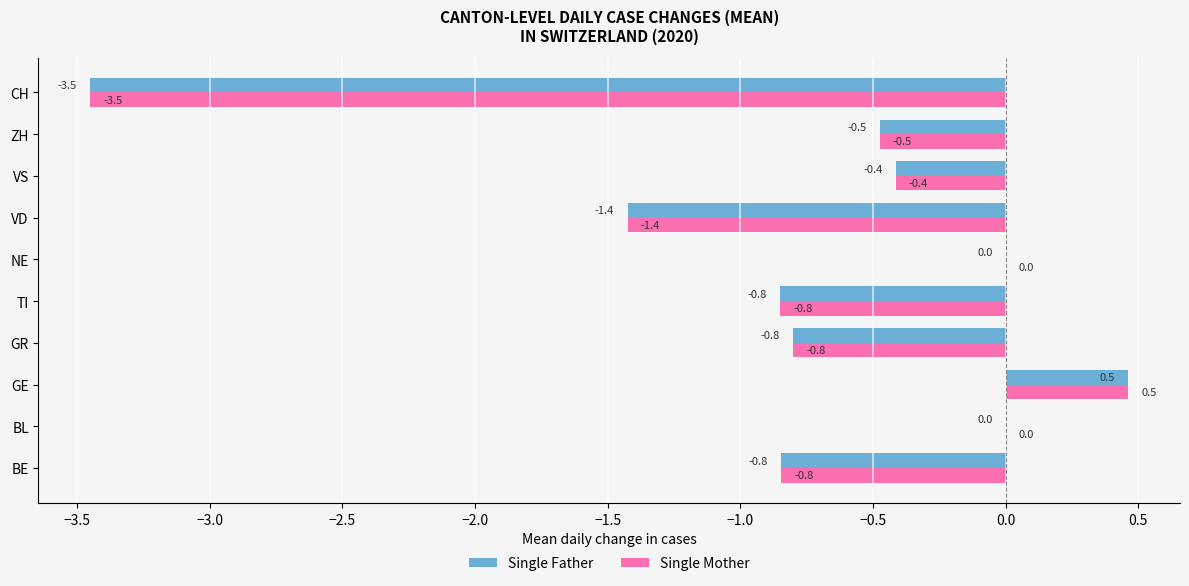

Which label corresponds to the largest value in the chart?

GE